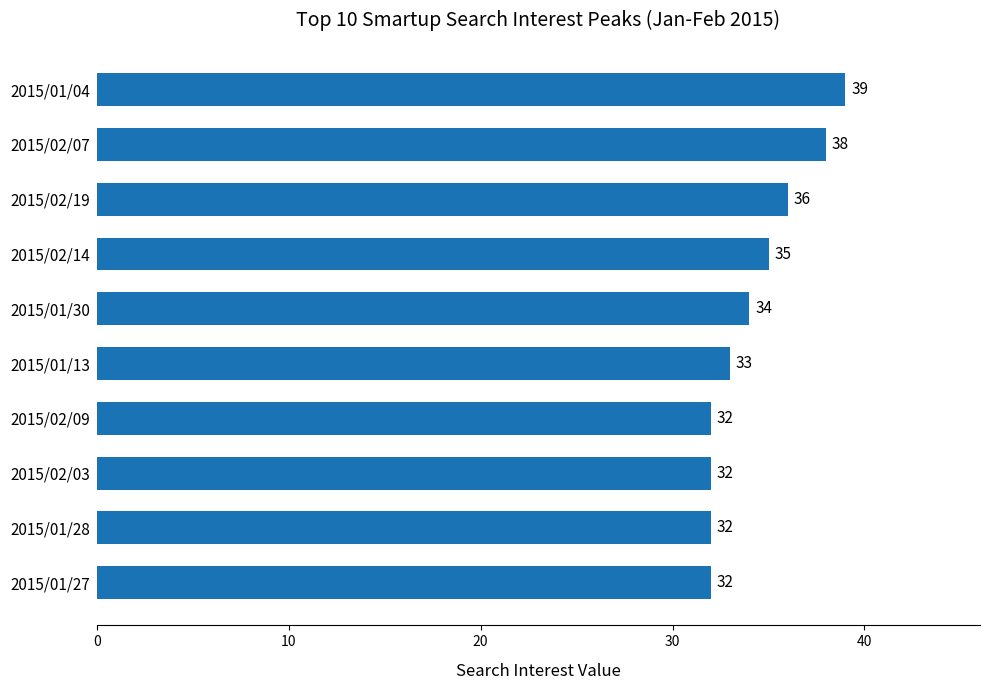

True or false: the data shows 61 at 2015/02/14.

False